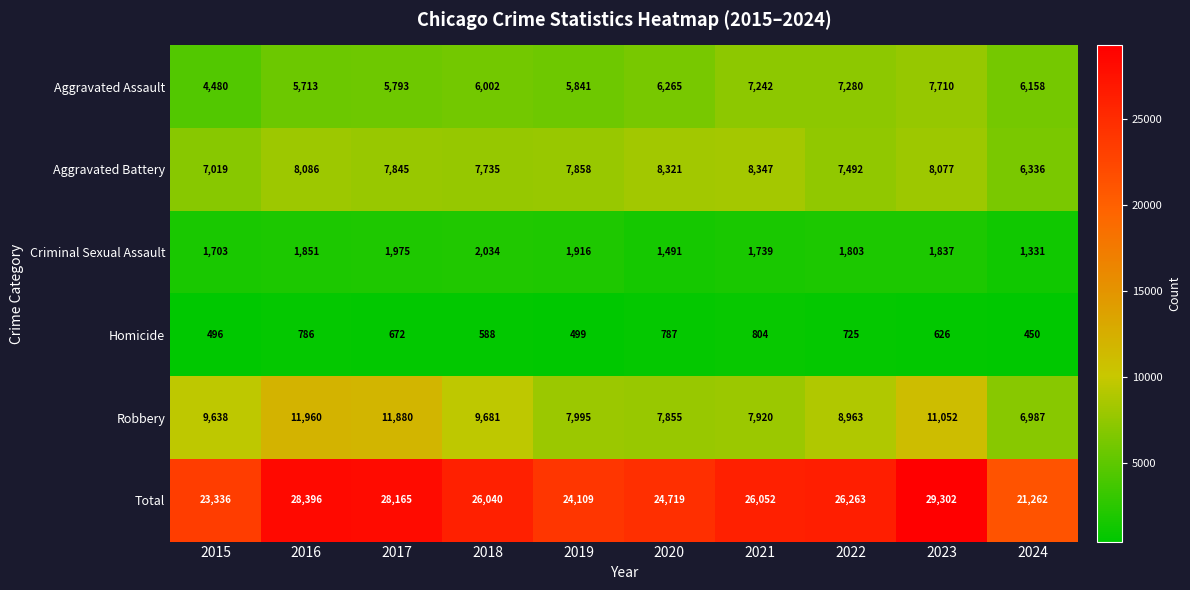

Which series changed the most between 2016 and 2017?

Aggravated Battery